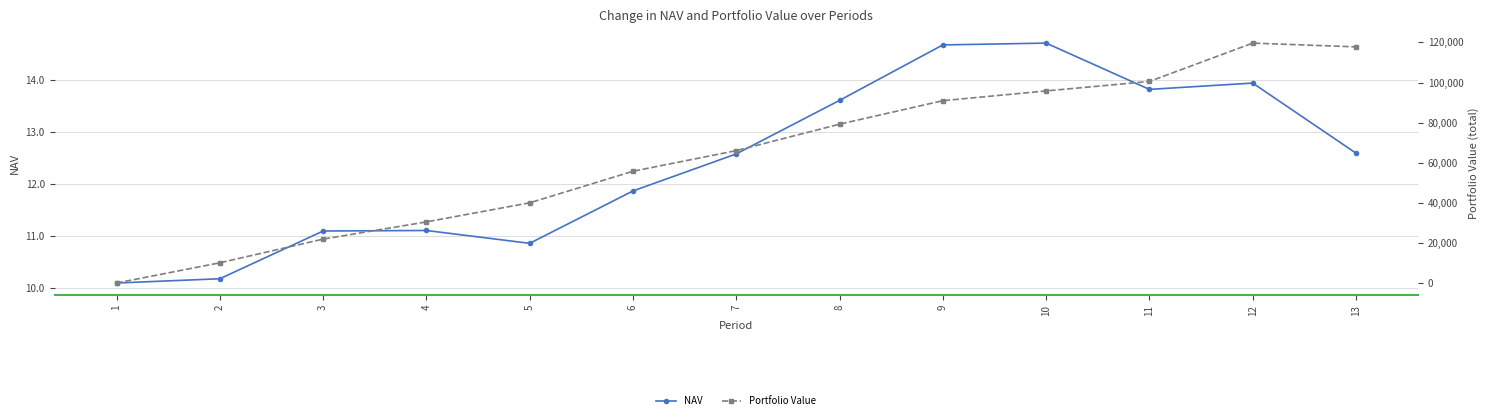

Reading right to left, transcribe all the data shown in this chart.

NAV: 12.6	13.9	13.8	14.7	14.7	13.6	12.6	11.9	10.9	11.1	11.1	10.2	10.1
Portfolio Value: 117797.9	119674.6	100547.1	95819.5	90944.1	79227.6	66037.7	55746.1	39998.2	30480.8	21893.8	10081.0	0.0